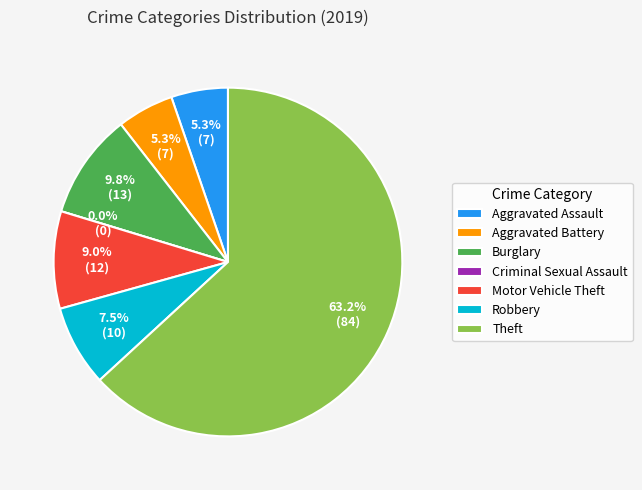

Does Motor Vehicle Theft account for over 50% of the chart?

No